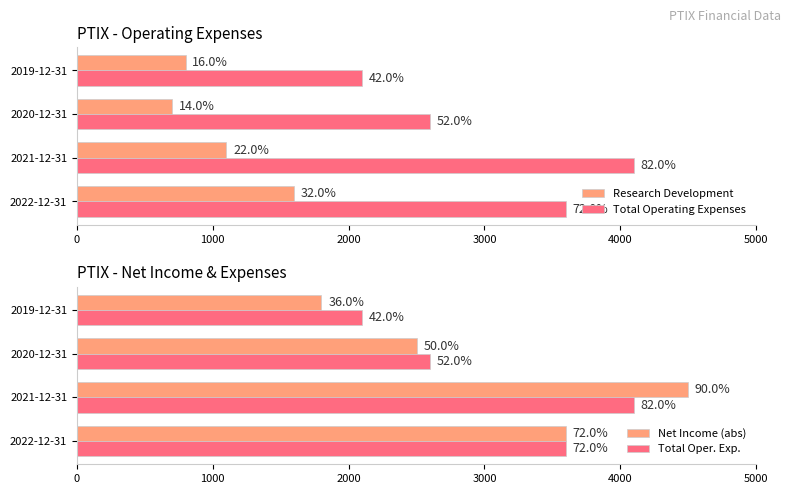

What is the difference between the second highest and minimum values in the Research Development series?

400